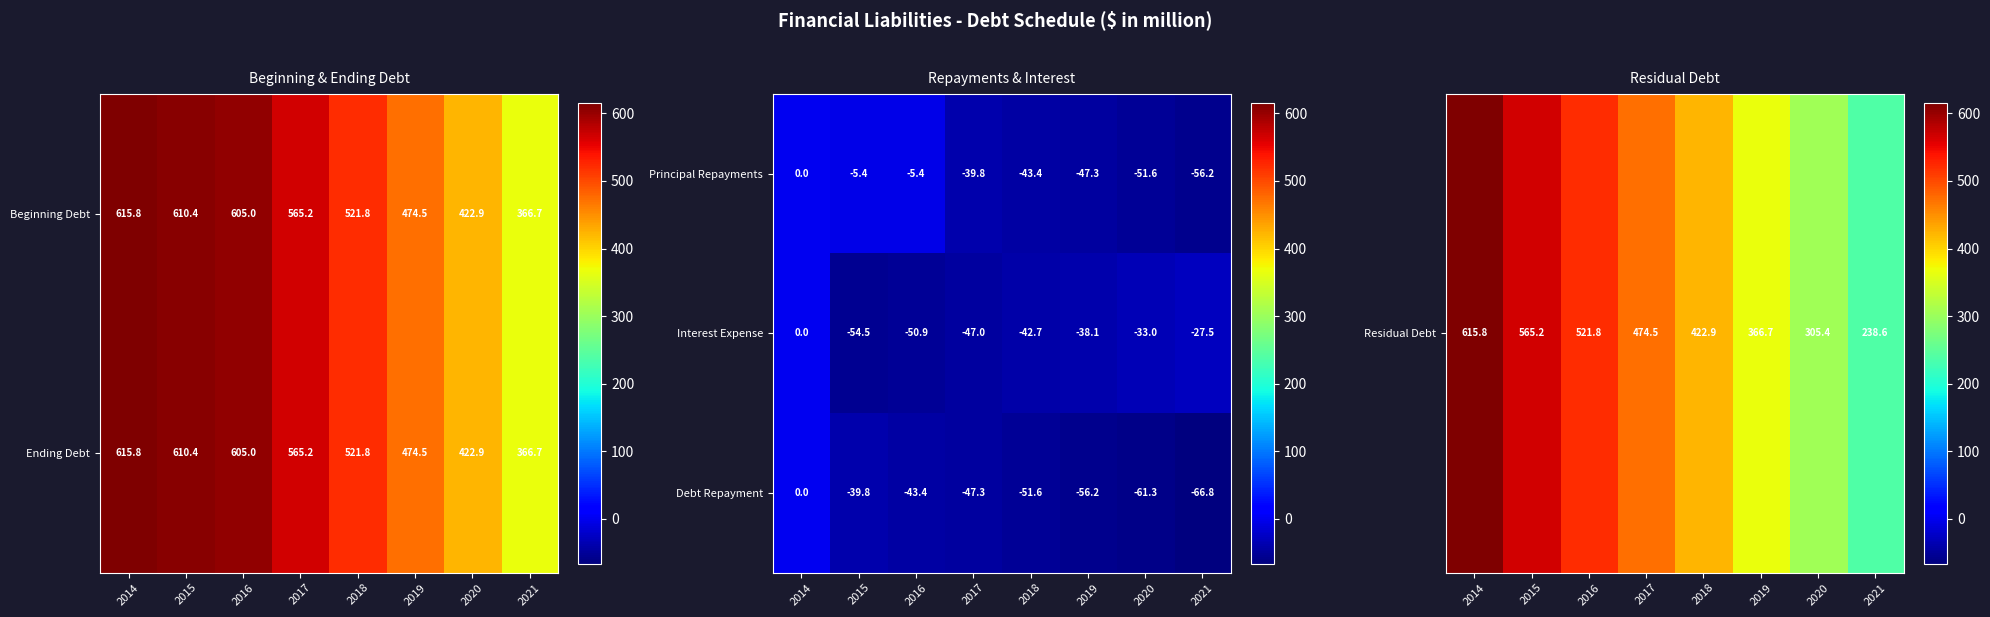

Is it true that Beginning Debt equals 615.8 at 2014?

True